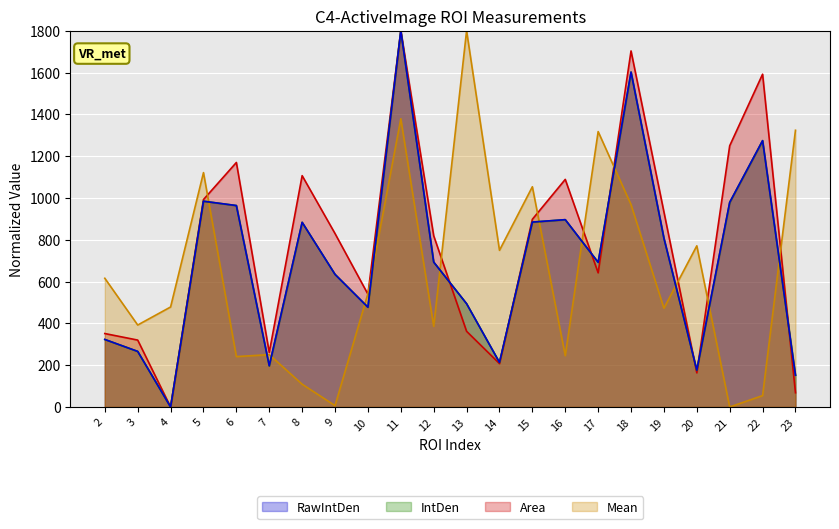

Between which two adjacent categories do Mean and RawIntDen first intersect?

5 and 6